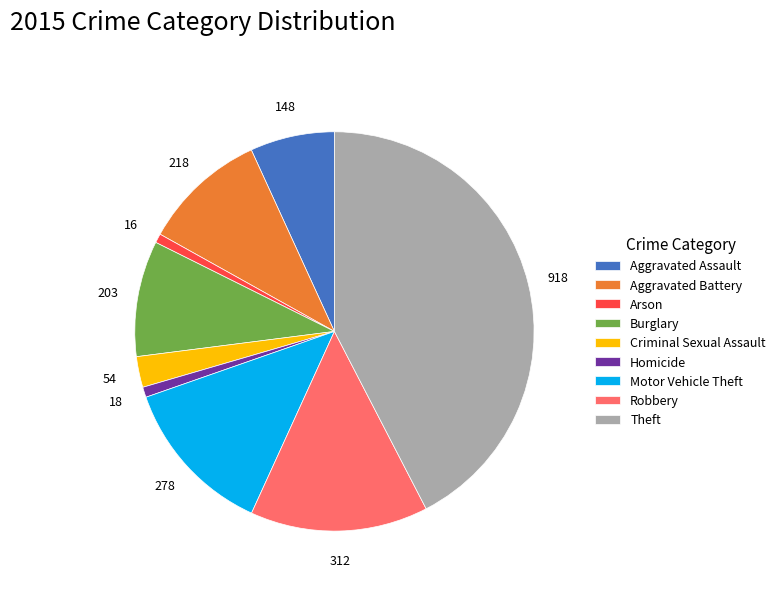

Do Arson and Aggravated Assault together represent more than half of the pie?

No